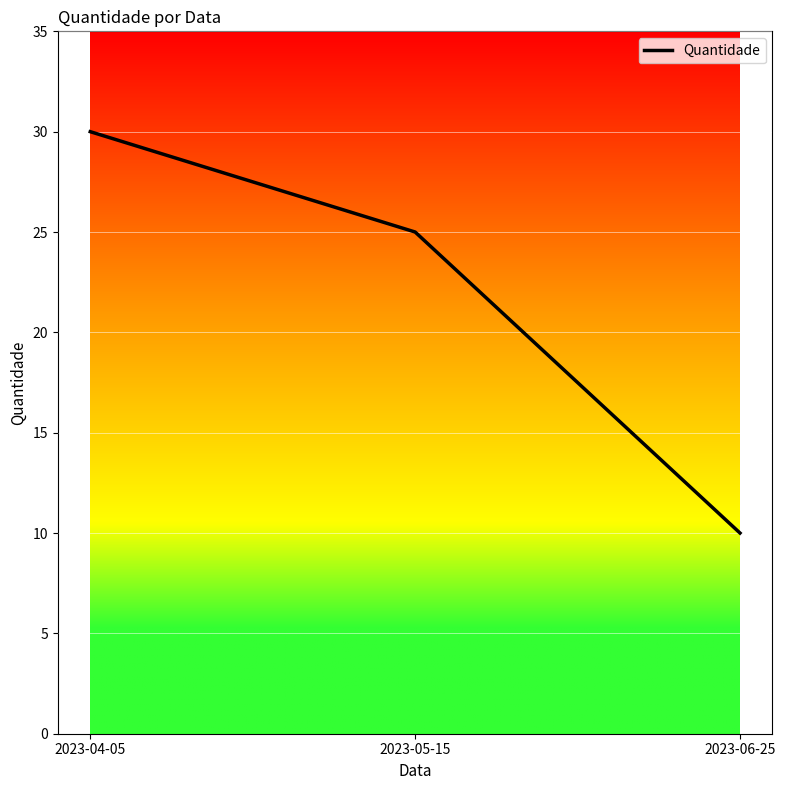

Which category has the lowest value across all series?

2023-06-25